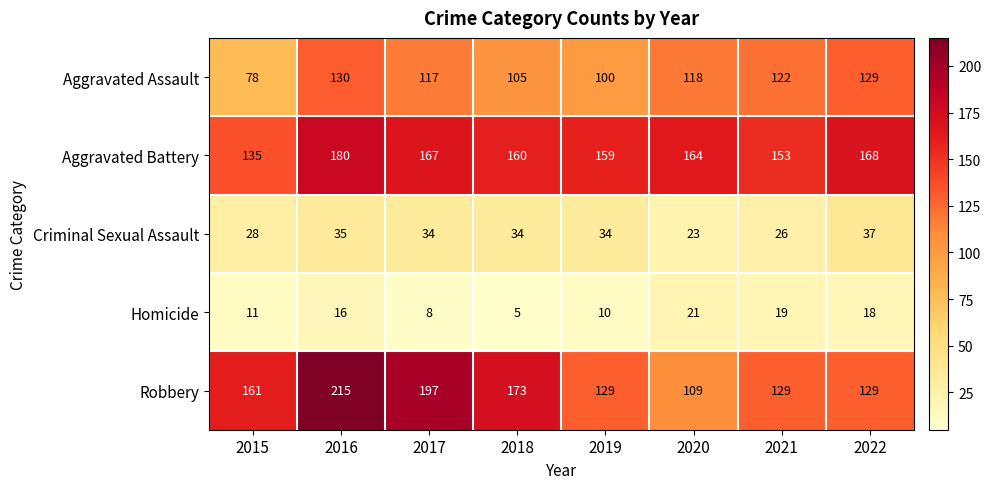

Which label corresponds to the largest value in the chart?

2016